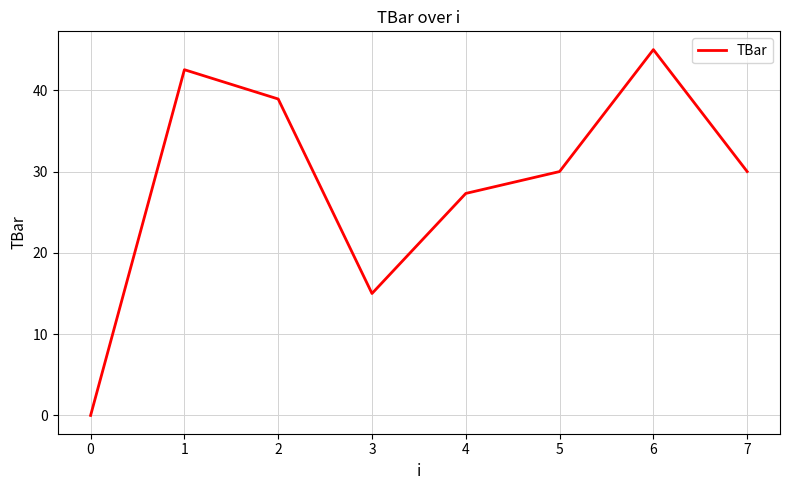

Count the number of categories in the chart.

8